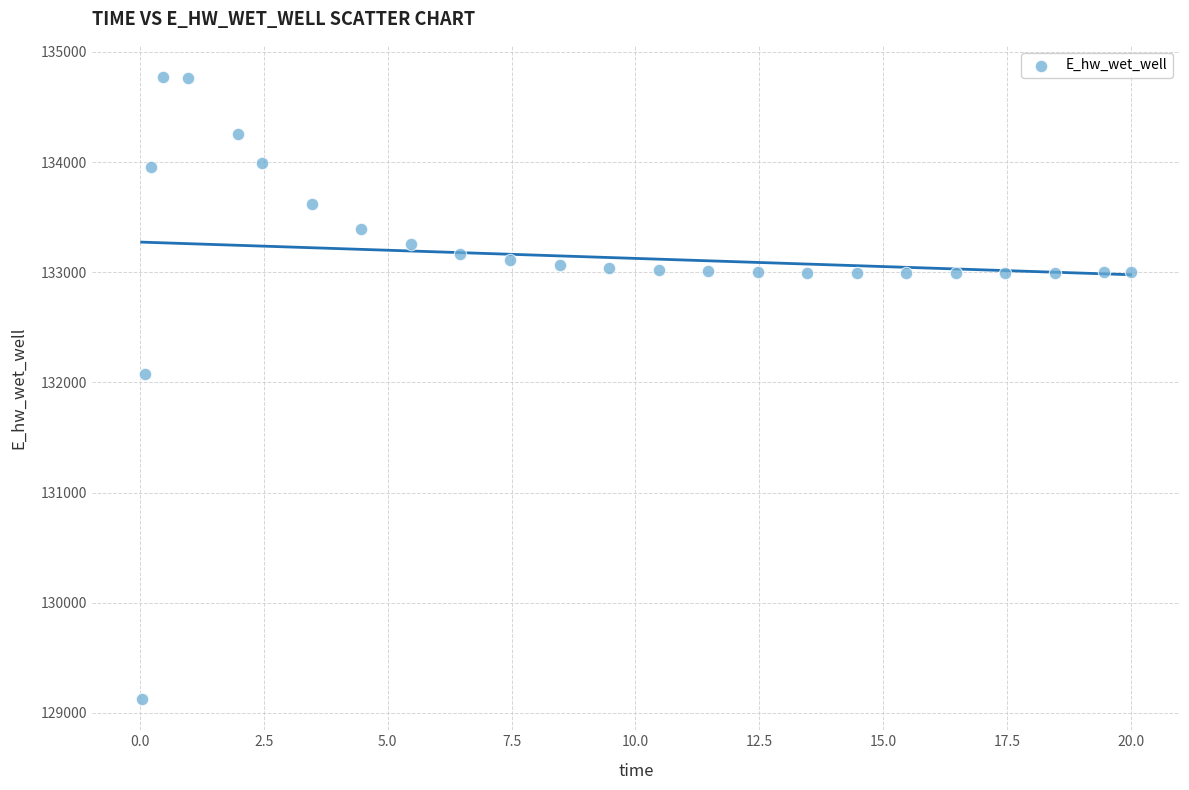

What Y value in the scatter plot is closest to 131948?

132071.8